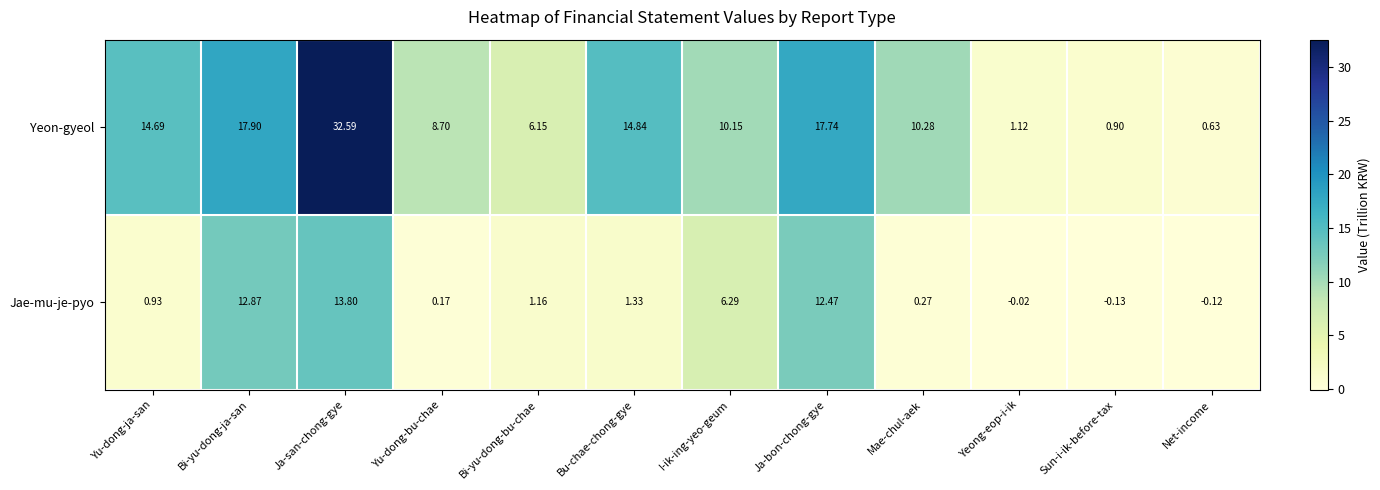

What is the maximum value shown in the chart?

32.6